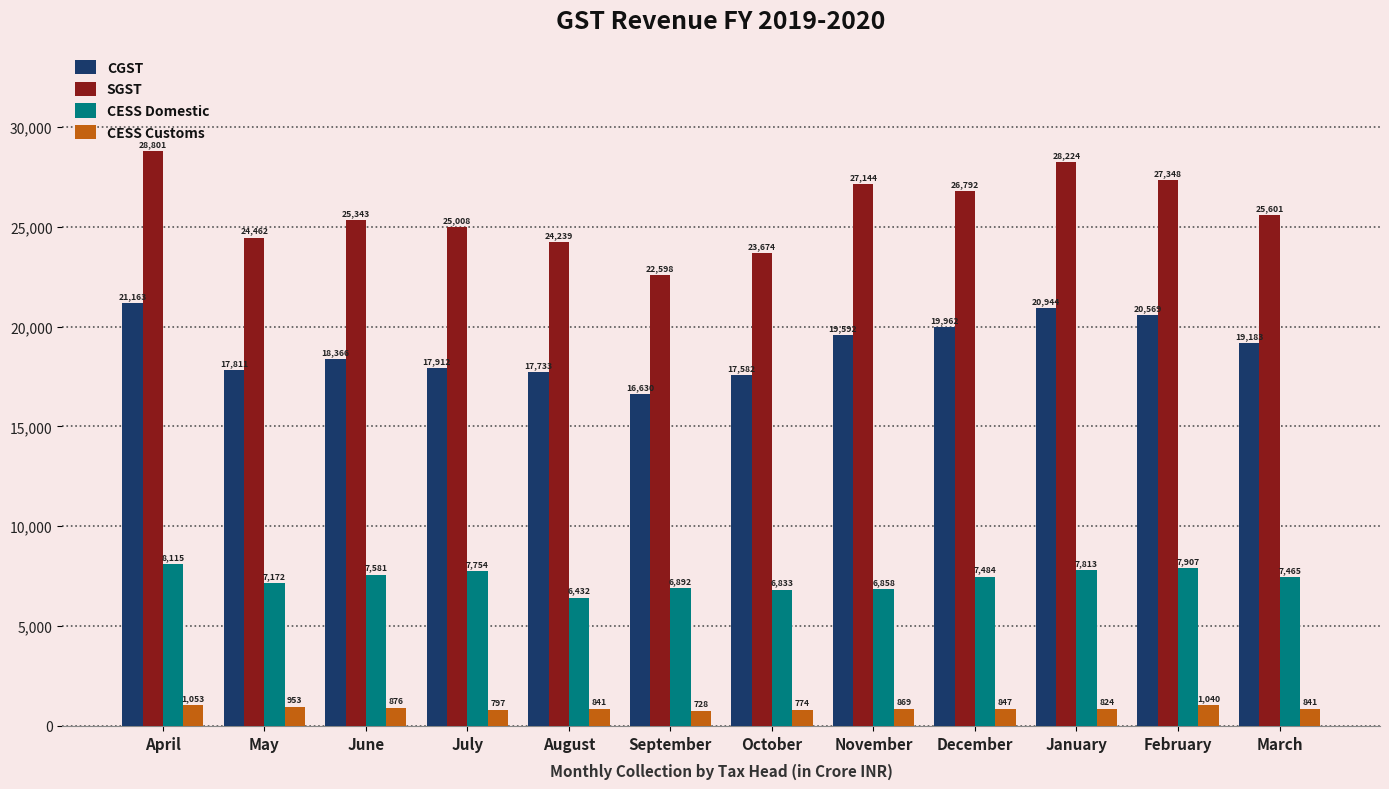

What is the label of the 2nd bar from the right?

February